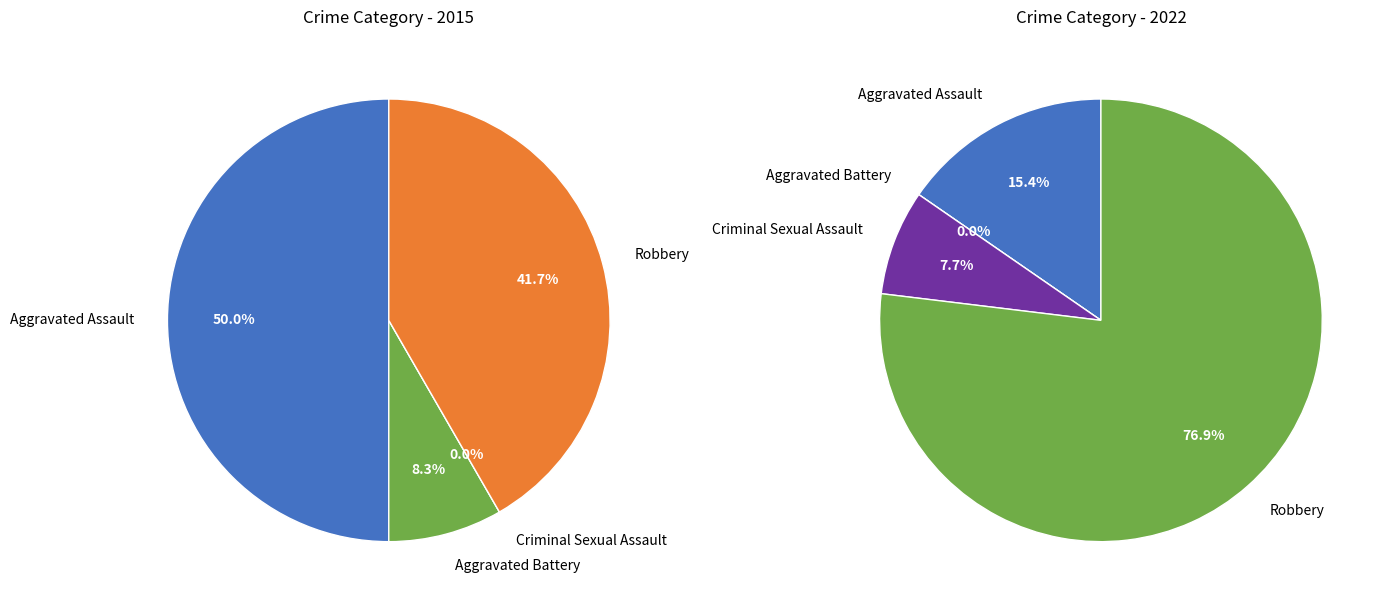

Which category has the biggest portion of the pie?

Robbery